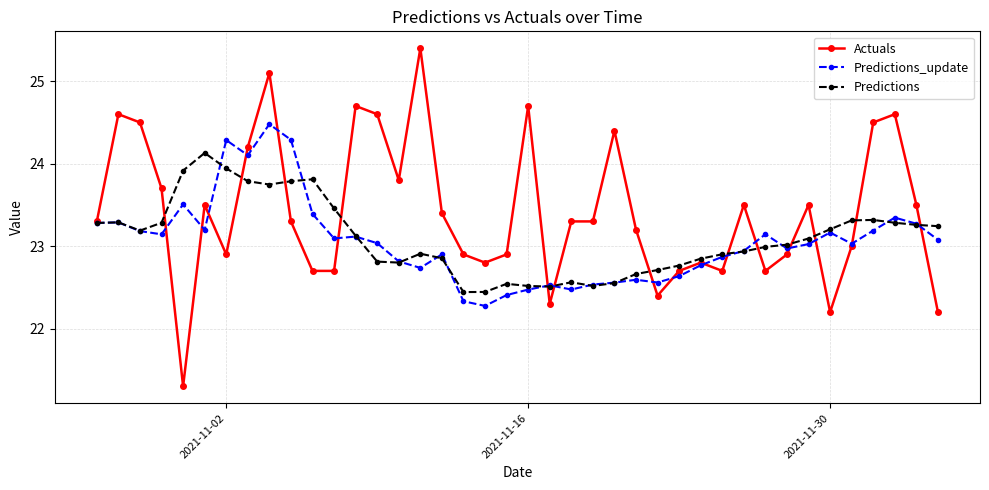

Which series has the largest range (max minus min)?

Actuals